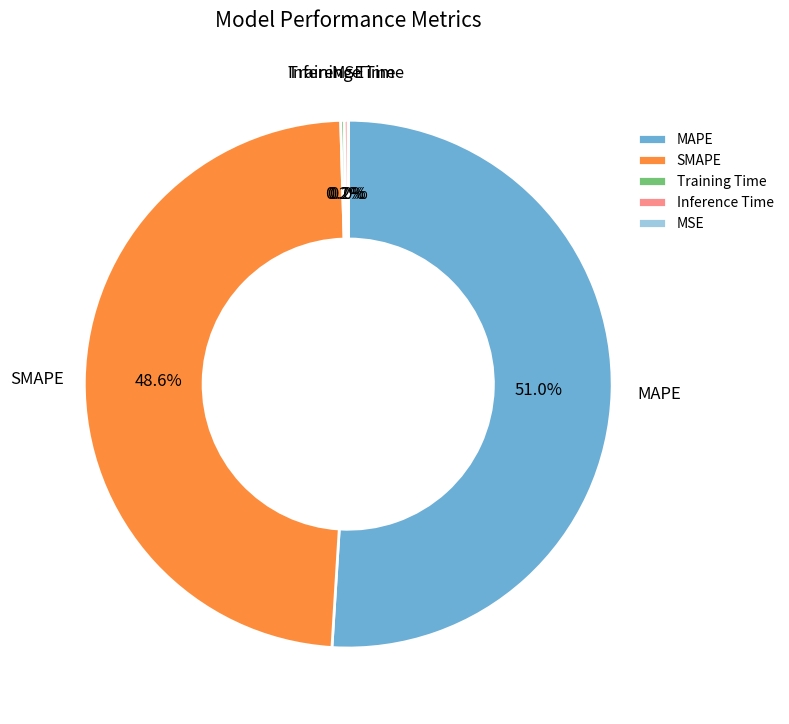

Which category has the biggest portion of the pie?

MAPE